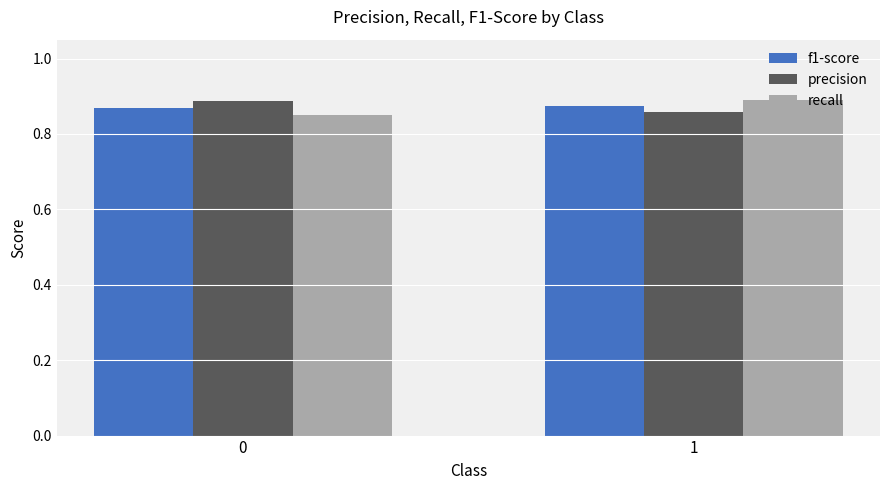

The value of recall at 0 is 1.5. True or false?

False